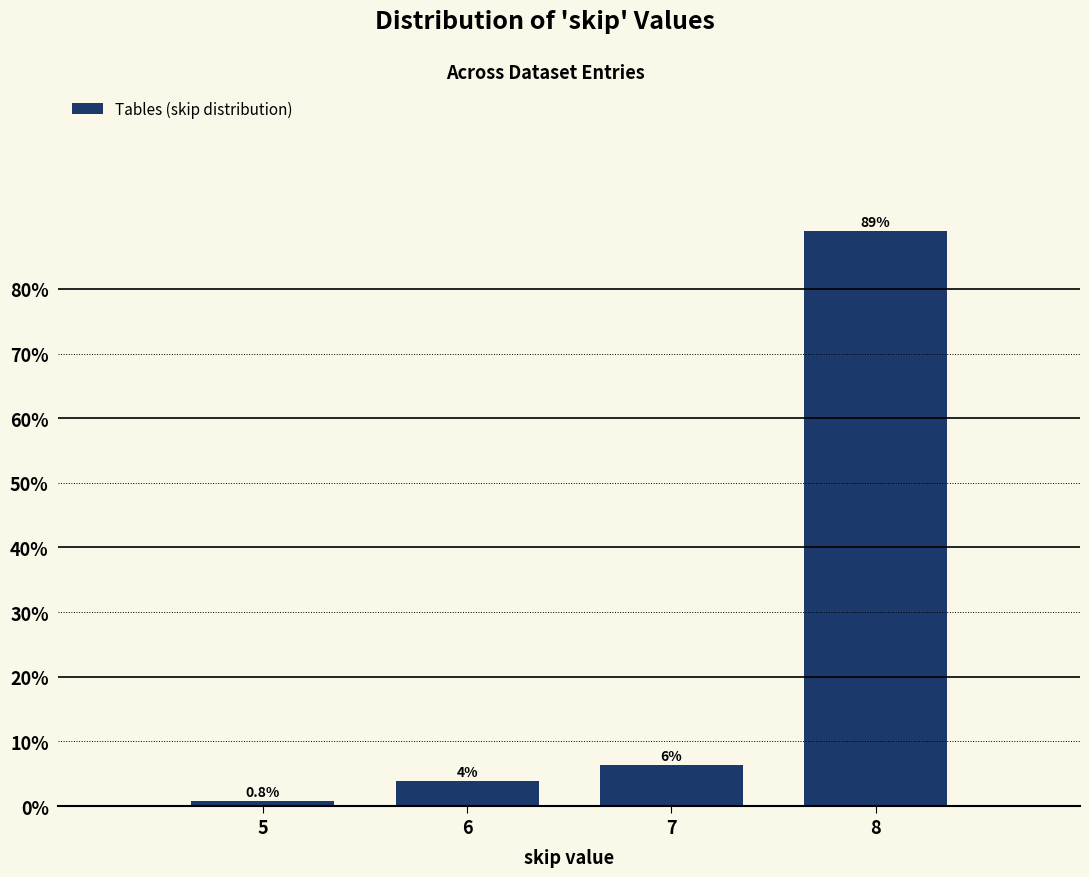

Rank the categories by value from highest to lowest.

8, 7, 6, 5